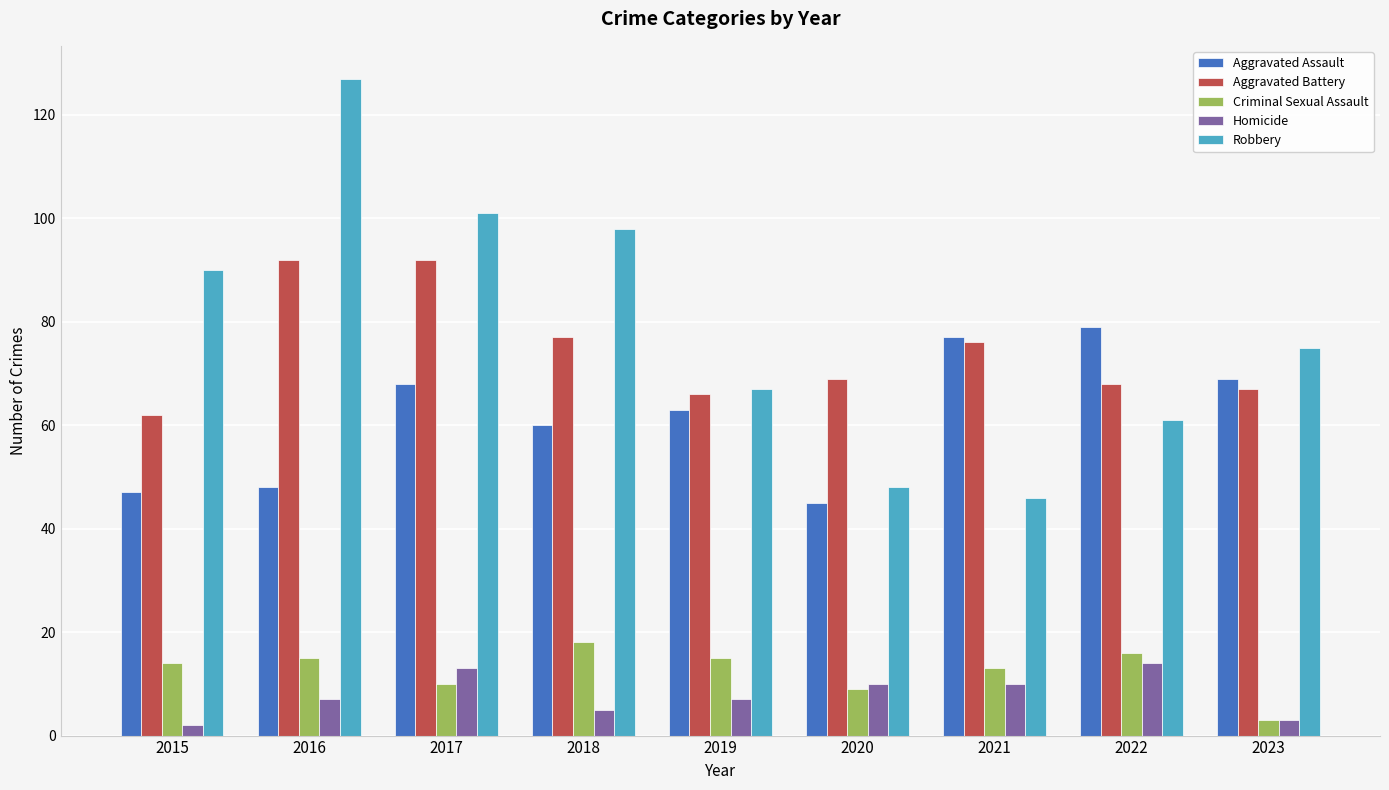

Reading left to right, extract all data points from this chart.

Aggravated Assault: 47	48	68	60	63	45	77	79	69
Aggravated Battery: 62	92	92	77	66	69	76	68	67
Criminal Sexual Assault: 14	15	10	18	15	9	13	16	3
Homicide: 2	7	13	5	7	10	10	14	3
Robbery: 90	127	101	98	67	48	46	61	75